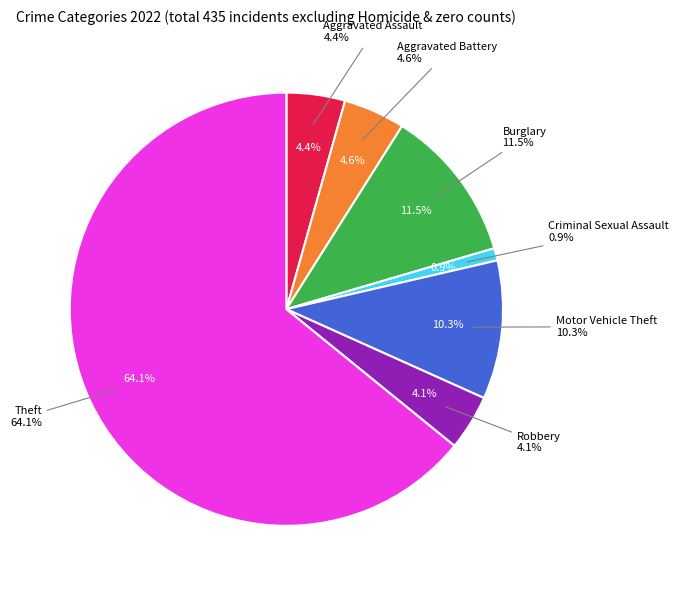

To the nearest percent, what percentage of the pie is Robbery?

4%